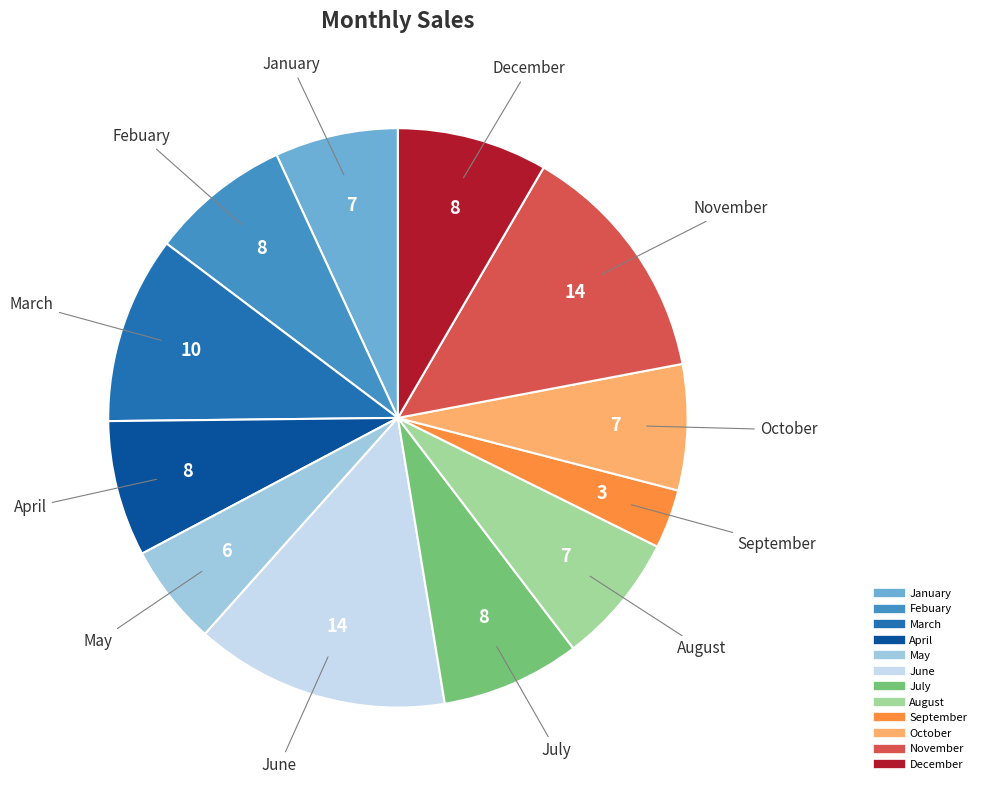

Combined, do June and Febuary account for over 50%?

No